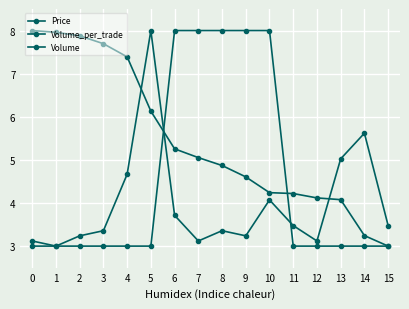

True or false: Price has a value of 3.0 at 15.

True